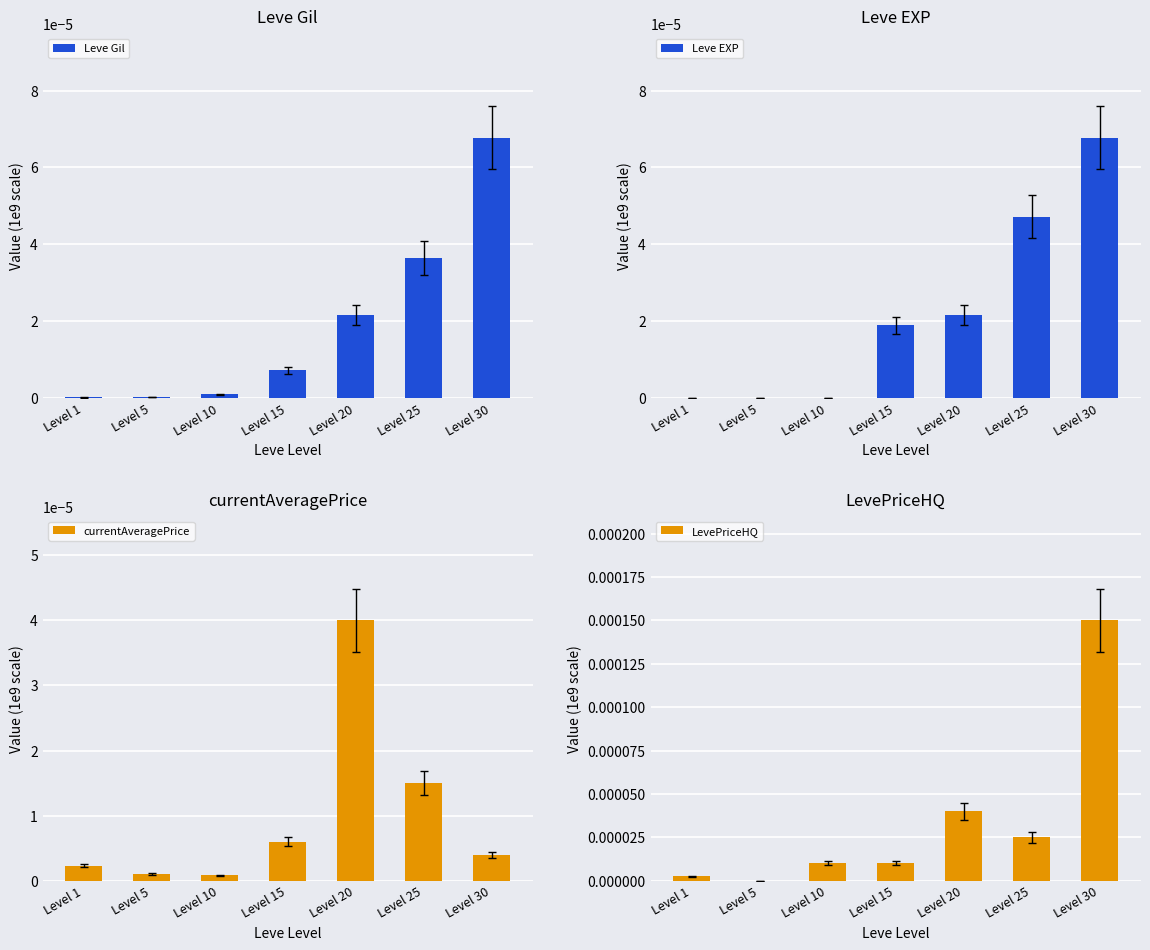

List the series in order of their peak value, highest first.

LevePriceHQ, Leve Gil, Leve EXP, currentAveragePrice